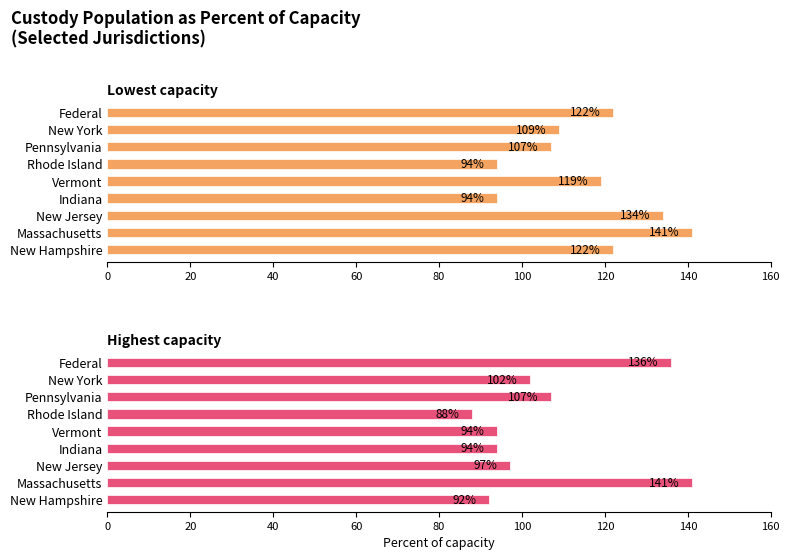

What are all the series names shown in the legend?

Lowest capacity, Highest capacity